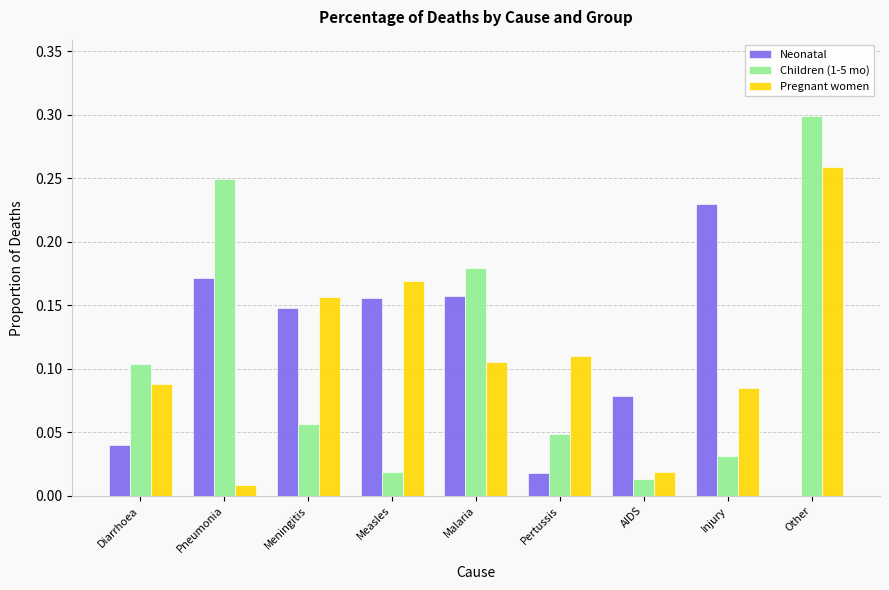

True or false: Pregnant women has a value of 0.1 at Measles.

False